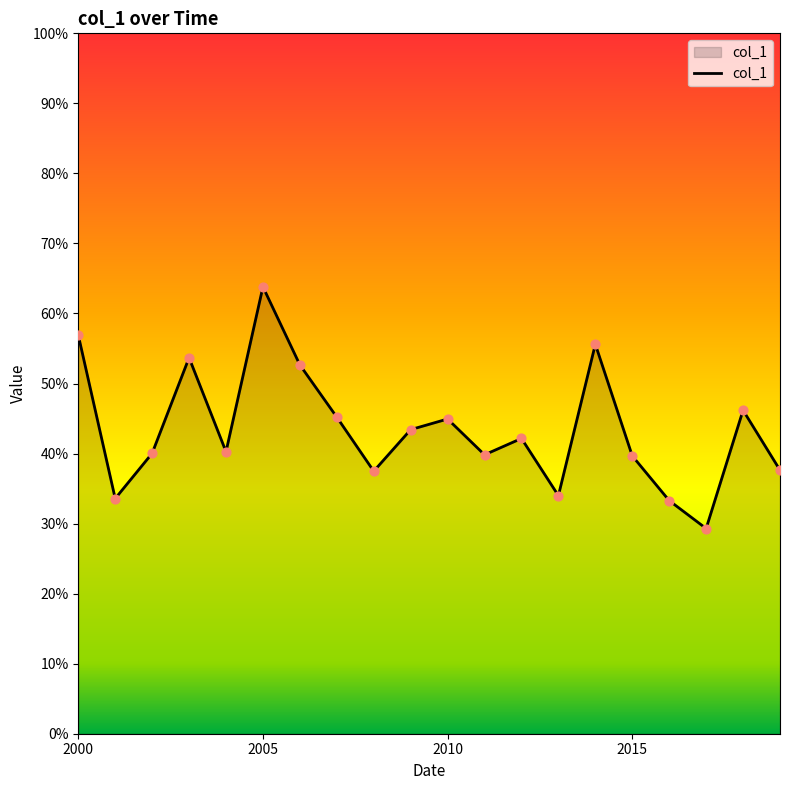

Does the chart have visible grid lines?

No